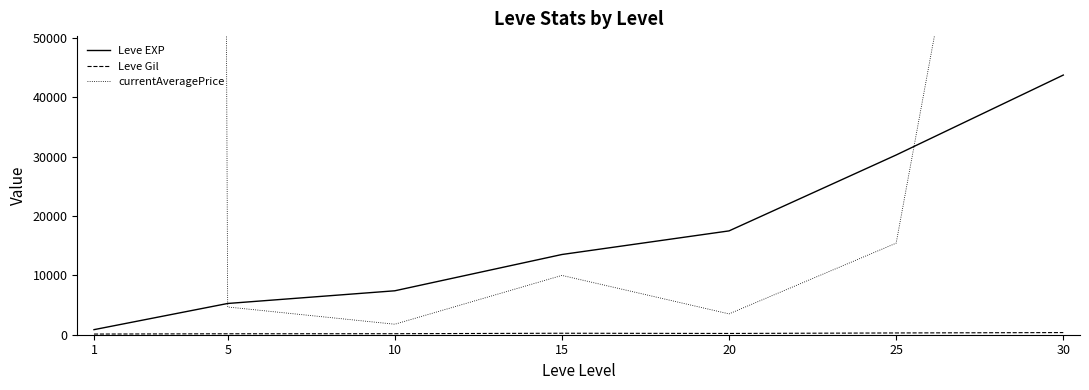

Does the chart have visible grid lines?

No